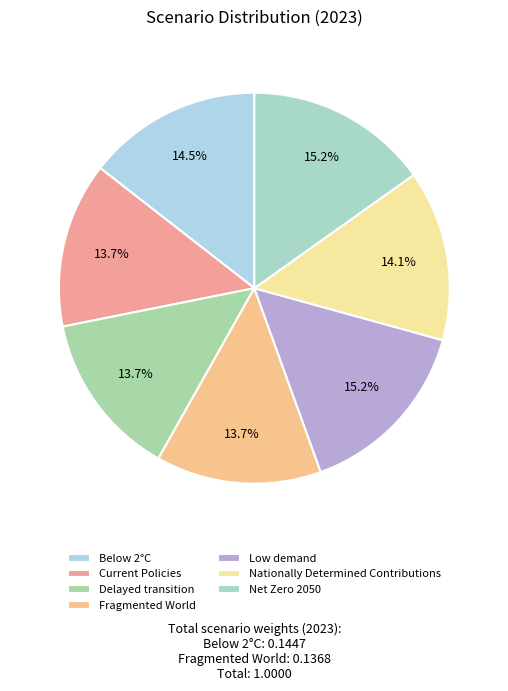

To the nearest percent, what is the combined percentage of Fragmented World and Below 2°C?

28%